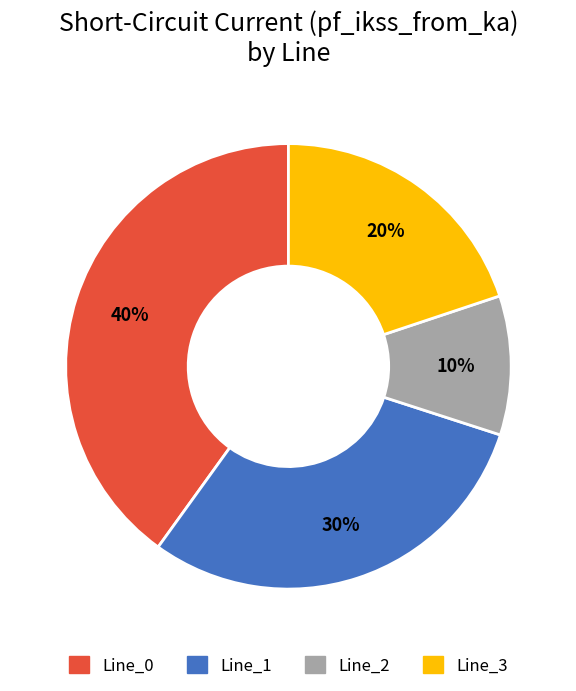

Combined, do Line_1 and Line_2 account for over 50%?

No